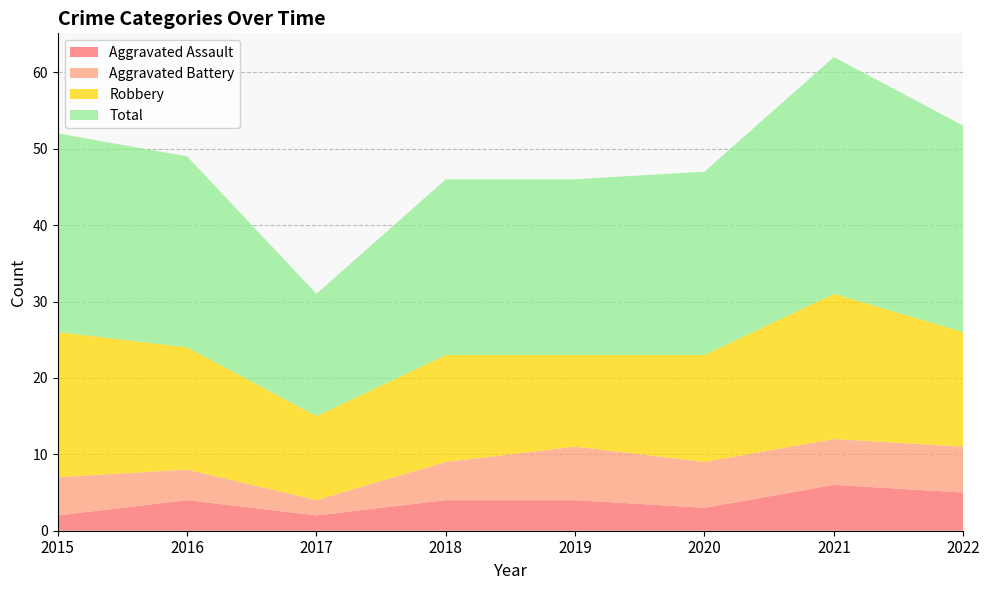

Reading left to right, transcribe all the data shown in this chart.

Aggravated Assault: 2015=2	2016=4	2017=2	2018=4	2019=4	2020=3	2021=6	2022=5
Aggravated Battery: 2015=5	2016=4	2017=2	2018=5	2019=7	2020=6	2021=6	2022=6
Robbery: 2015=19	2016=16	2017=11	2018=14	2019=12	2020=14	2021=19	2022=15
Total: 2015=26	2016=25	2017=16	2018=23	2019=23	2020=24	2021=31	2022=27